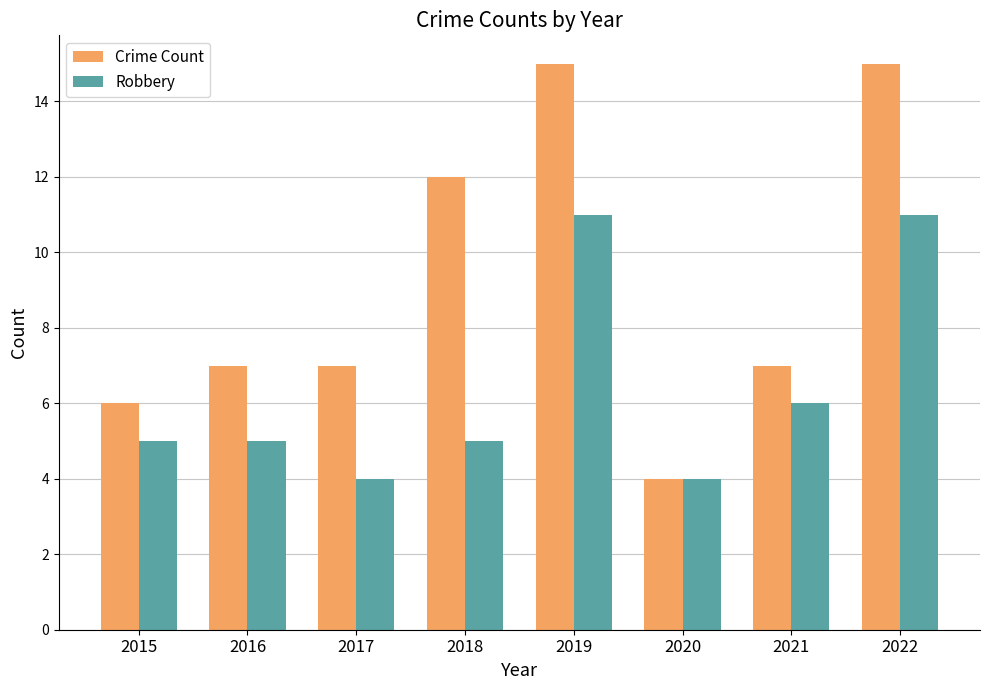

The value of Robbery at 2017 is 1. True or false?

False